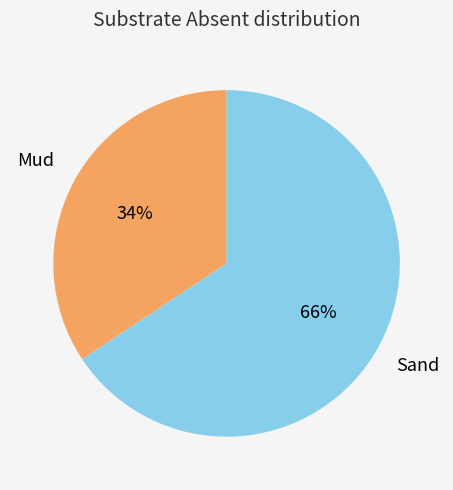

What is the smallest slice in the pie chart?

Mud